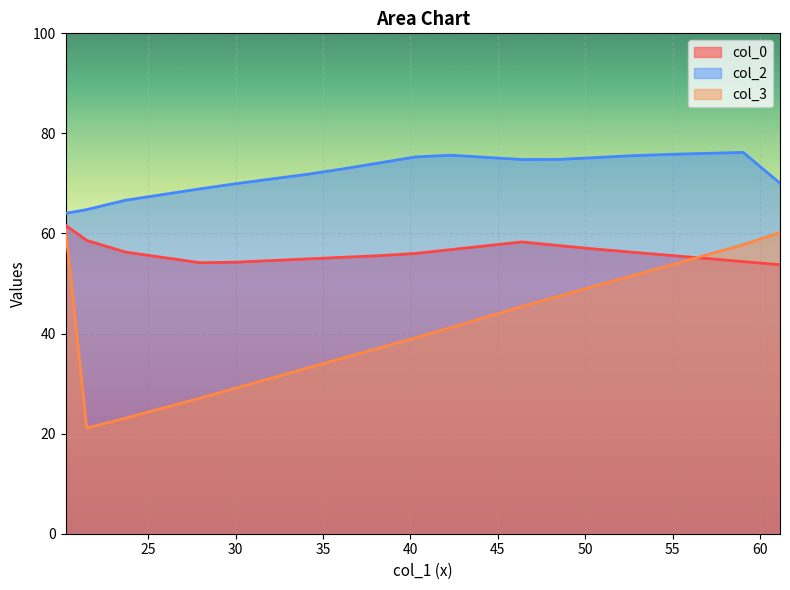

What is the difference between the col_0 values at 20.63541667 and 20.27083333?

3.1